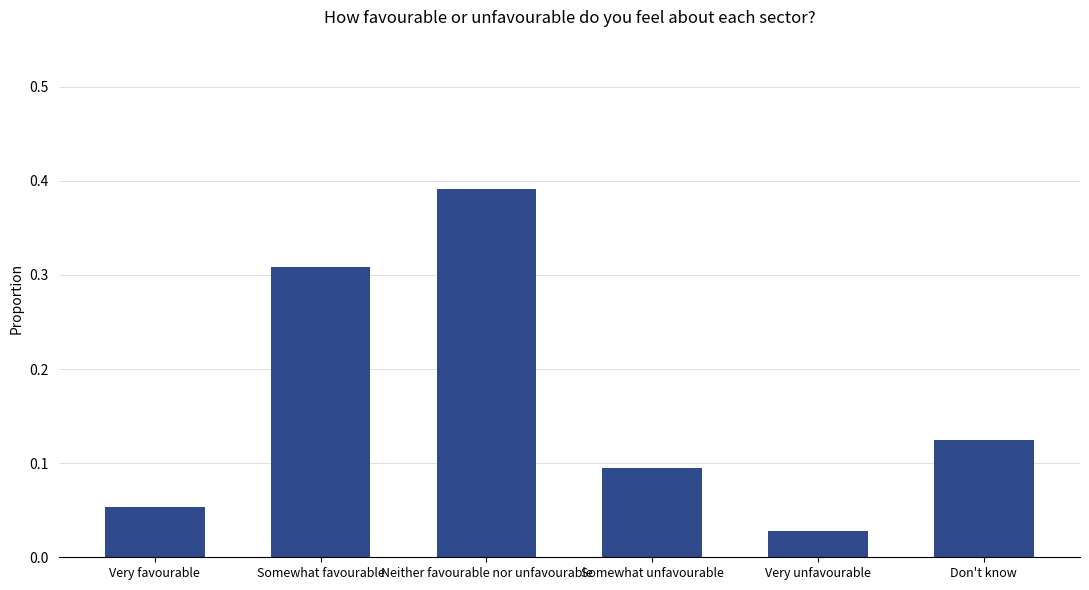

Is it true that the value at Very favourable is 0.1?

True